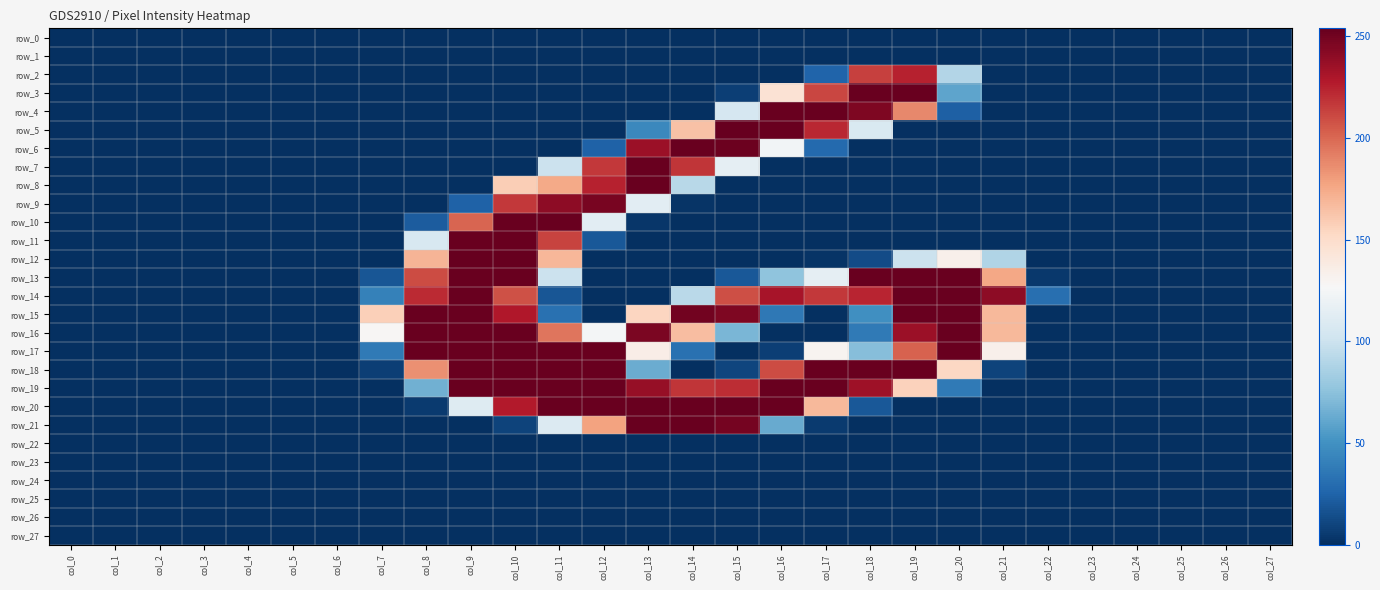

Reading left to right, list all the values displayed in this chart.

row_0: 0	0	0	0	0	0	0	0	0	0	0	0	0	0	0	0	0	0	0	0	0	0	0	0	0	0	0	0
row_1: 0	0	0	0	0	0	0	0	0	0	0	0	0	0	0	0	0	0	0	0	0	0	0	0	0	0	0	0
row_2: 0	0	0	0	0	0	0	0	0	0	0	0	0	0	0	0	0	25	214	225	90	0	0	0	0	0	0	0
row_3: 0	0	0	0	0	0	0	0	0	0	0	0	0	0	0	7	145	212	253	253	60	0	0	0	0	0	0	0
row_4: 0	0	0	0	0	0	0	0	0	0	0	0	0	0	0	106	253	253	246	188	23	0	0	0	0	0	0	0
row_5: 0	0	0	0	0	0	0	0	0	0	0	0	0	45	164	254	253	223	108	0	0	0	0	0	0	0	0	0
row_6: 0	0	0	0	0	0	0	0	0	0	0	0	24	236	253	252	124	28	0	0	0	0	0	0	0	0	0	0
row_7: 0	0	0	0	0	0	0	0	0	0	0	100	217	253	218	116	0	0	0	0	0	0	0	0	0	0	0	0
row_8: 0	0	0	0	0	0	0	0	0	0	158	175	225	253	92	0	0	0	0	0	0	0	0	0	0	0	0	0
row_9: 0	0	0	0	0	0	0	0	0	24	217	241	248	114	2	0	0	0	0	0	0	0	0	0	0	0	0	0
row_10: 0	0	0	0	0	0	0	0	21	201	253	253	114	3	0	0	0	0	0	0	0	0	0	0	0	0	0	0
row_11: 0	0	0	0	0	0	0	0	107	253	253	213	19	0	0	0	0	0	0	0	0	0	0	0	0	0	0	0
row_12: 0	0	0	0	0	0	0	0	170	254	254	169	0	0	0	0	0	2	13	100	133	89	0	0	0	0	0	0
row_13: 0	0	0	0	0	0	0	18	210	253	253	100	0	0	0	19	76	116	253	253	253	176	4	0	0	0	0	0
row_14: 0	0	0	0	0	0	0	41	222	253	208	18	0	0	93	209	232	217	224	253	253	241	31	0	0	0	0	0
row_15: 0	0	0	0	0	0	0	157	253	253	229	32	0	154	250	246	36	0	49	253	253	168	0	0	0	0	0	0
row_16: 0	0	0	0	0	0	0	128	253	253	253	195	125	247	166	69	0	0	37	236	253	168	0	0	0	0	0	0
row_17: 0	0	0	0	0	0	0	37	253	253	253	253	253	135	32	0	7	130	73	202	253	133	0	0	0	0	0	0
row_18: 0	0	0	0	0	0	0	7	185	253	253	253	253	64	0	10	210	253	253	253	153	9	0	0	0	0	0	0
row_19: 0	0	0	0	0	0	0	0	66	253	253	253	253	238	218	221	253	253	235	156	37	0	0	0	0	0	0	0
row_20: 0	0	0	0	0	0	0	0	5	111	228	253	253	253	253	254	253	168	19	0	0	0	0	0	0	0	0	0
row_21: 0	0	0	0	0	0	0	0	0	0	9	110	178	253	253	249	63	5	0	0	0	0	0	0	0	0	0	0
row_22: 0	0	0	0	0	0	0	0	0	0	0	0	0	0	0	0	0	0	0	0	0	0	0	0	0	0	0	0
row_23: 0	0	0	0	0	0	0	0	0	0	0	0	0	0	0	0	0	0	0	0	0	0	0	0	0	0	0	0
row_24: 0	0	0	0	0	0	0	0	0	0	0	0	0	0	0	0	0	0	0	0	0	0	0	0	0	0	0	0
row_25: 0	0	0	0	0	0	0	0	0	0	0	0	0	0	0	0	0	0	0	0	0	0	0	0	0	0	0	0
row_26: 0	0	0	0	0	0	0	0	0	0	0	0	0	0	0	0	0	0	0	0	0	0	0	0	0	0	0	0
row_27: 0	0	0	0	0	0	0	0	0	0	0	0	0	0	0	0	0	0	0	0	0	0	0	0	0	0	0	0